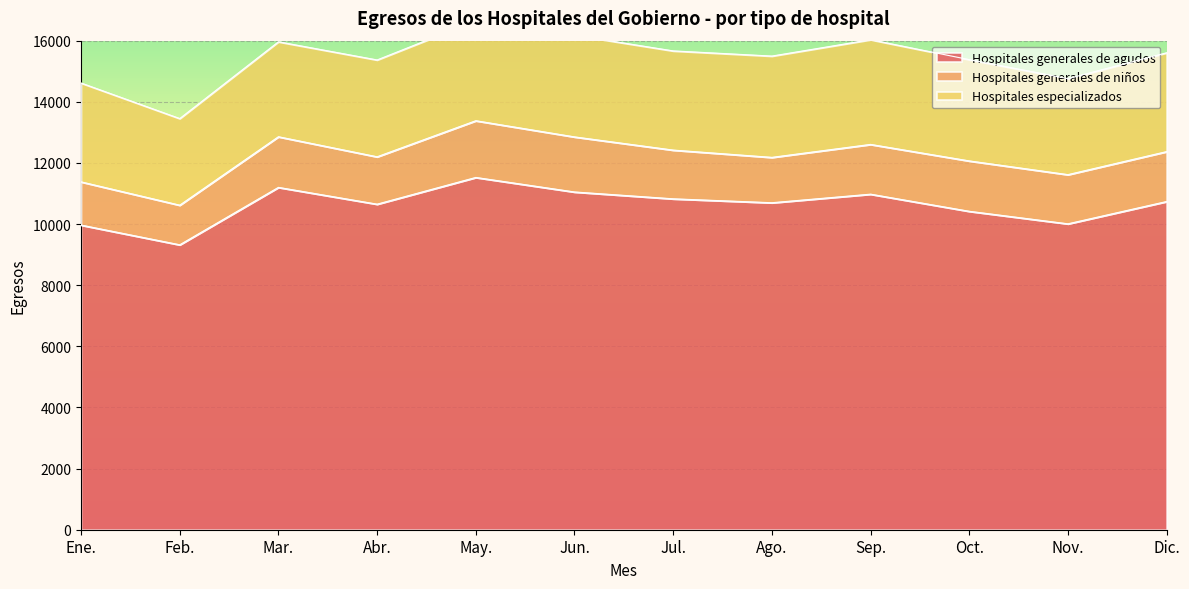

What is the difference between the maximum and minimum values in the Hospitales generales de niños series?

560